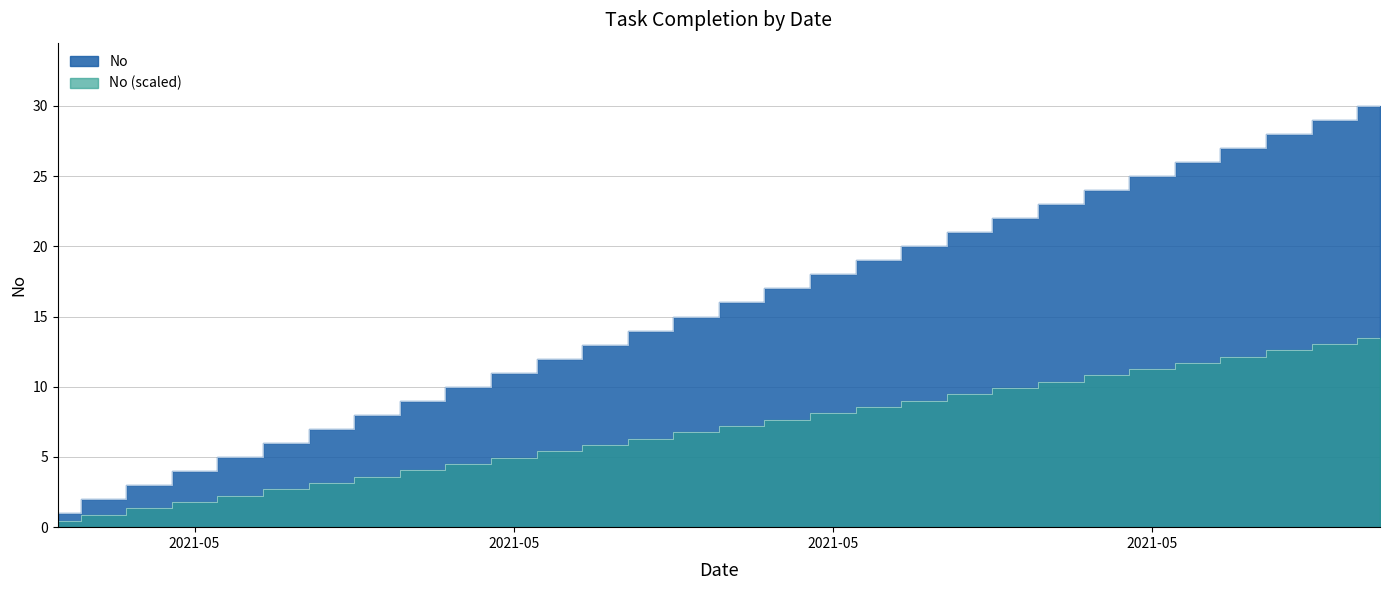

What is the sum of all values?

465